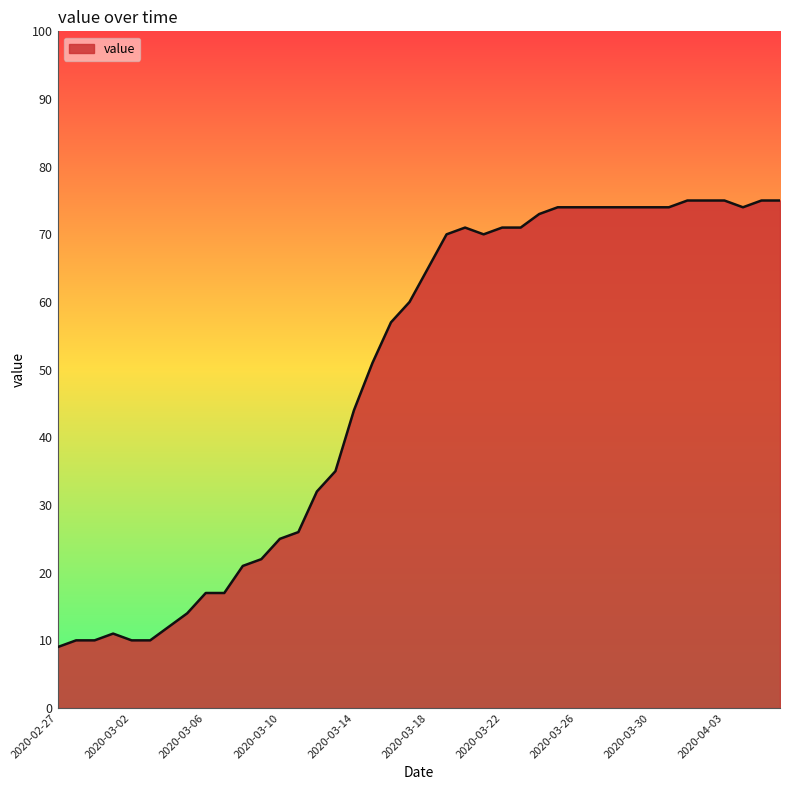

What is the maximum value shown in the chart?

75